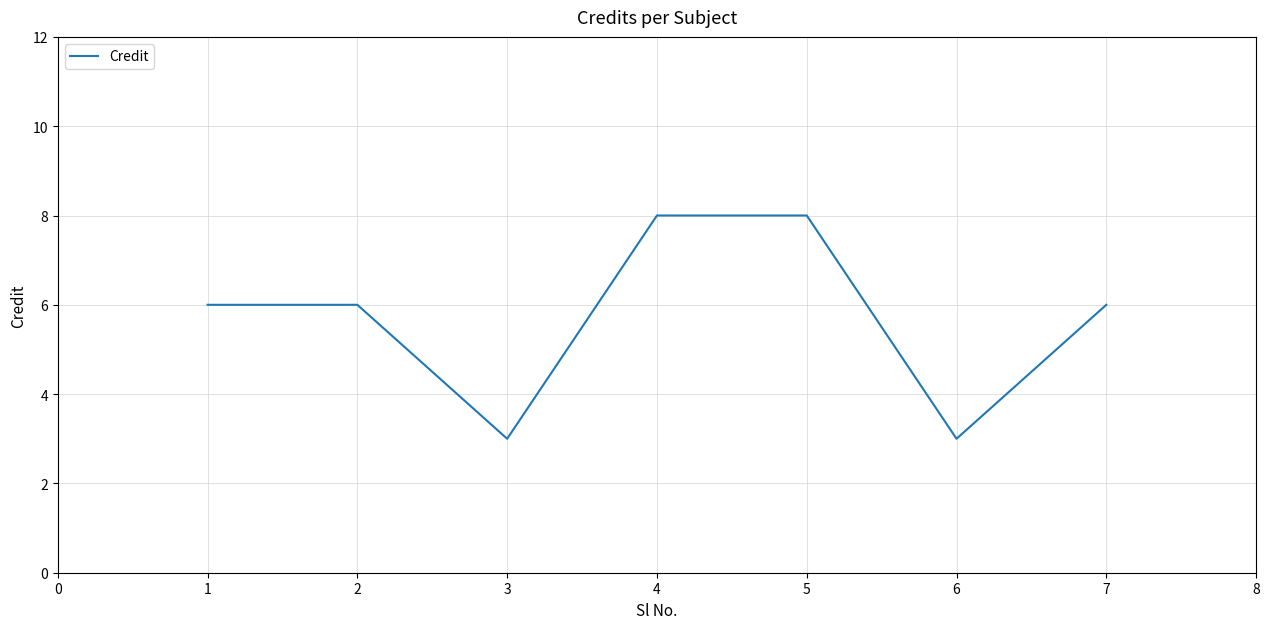

The value at 4 is 5. True or false?

False